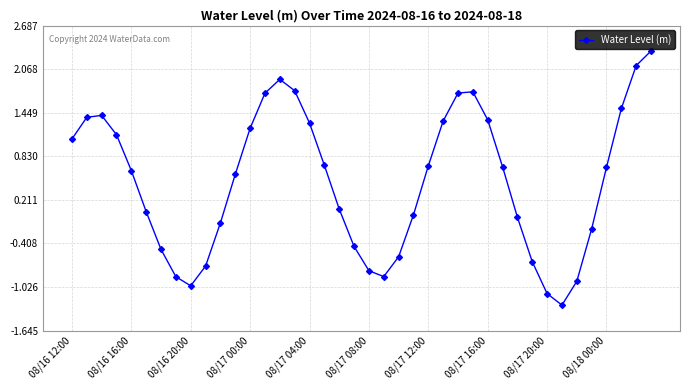

True or false: the data has more than 1 interior local peaks.

True